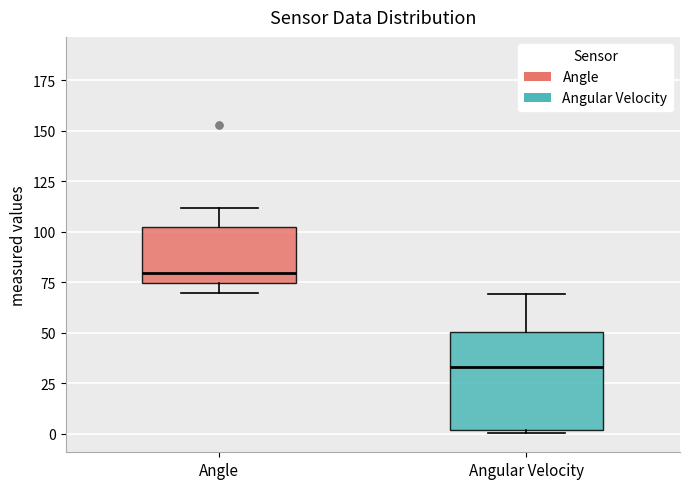

Reading left to right, transcribe this box plot: for each box, give where its median line is, the range the box spans, and where its two whiskers end, as read against the y-axis. The values are not printed on the chart, so give them approximately, as read against the axis.

Angle: median 80, box 75 to 100, whiskers 70 to 110
Angular Velocity: median 35, box 0 to 50, whiskers 0 to 70